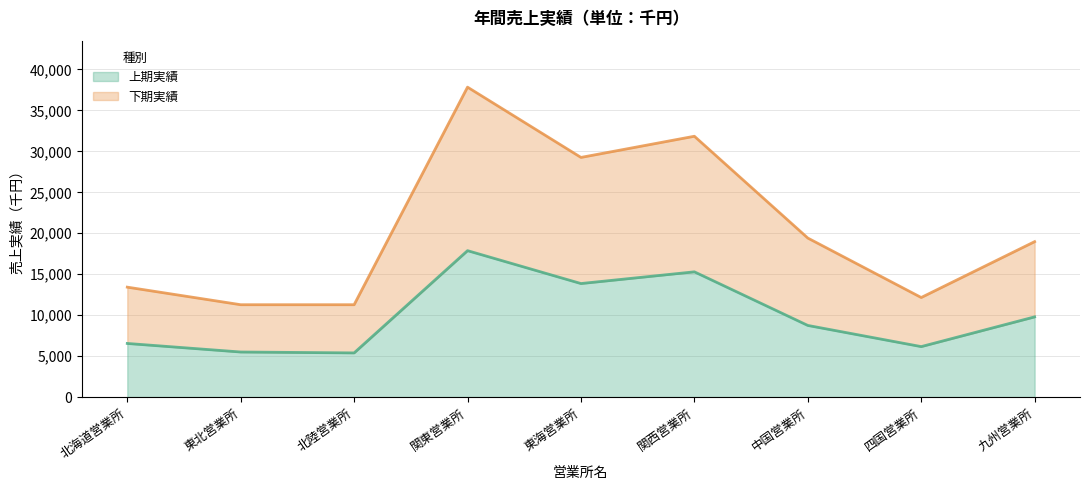

At which category does the chart reach its peak across all series?

関東営業所